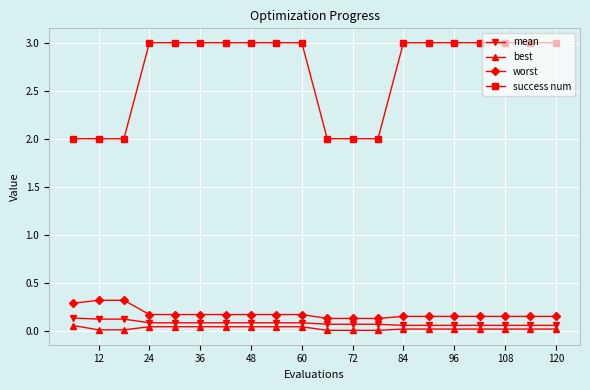

What is the maximum value shown in the chart?

3.0